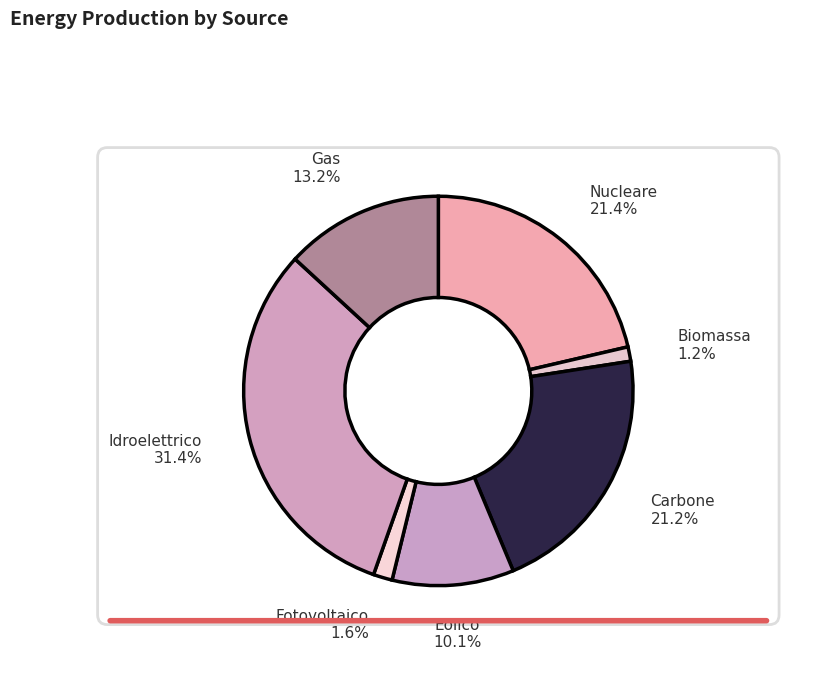

The eolico slice represents 1% of the pie. True or false?

False